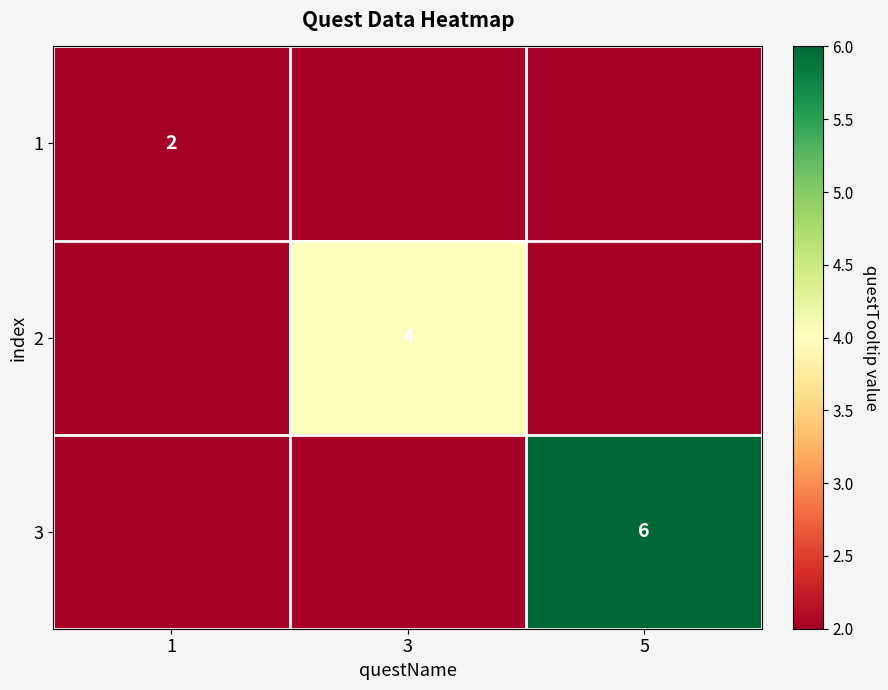

Between 3 and 1, which is larger?

1